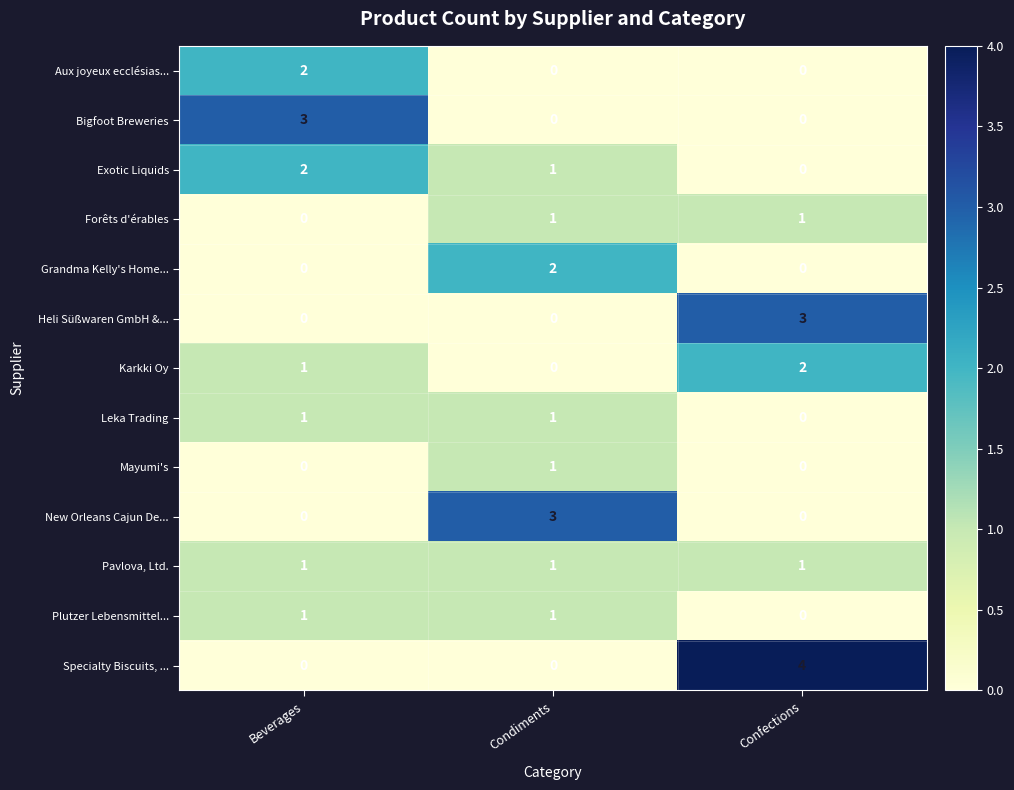

The Heli Süßwaren GmbH &... series shows 0 at Beverages. True or false?

True